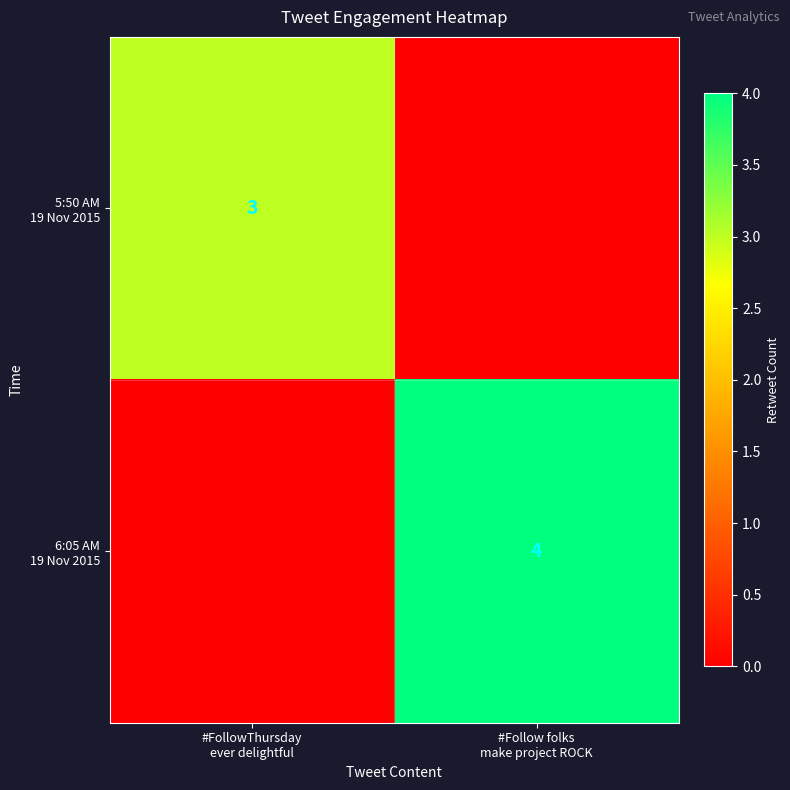

What is the difference between the highest and lowest values at #FollowThursday
ever delightful?

3